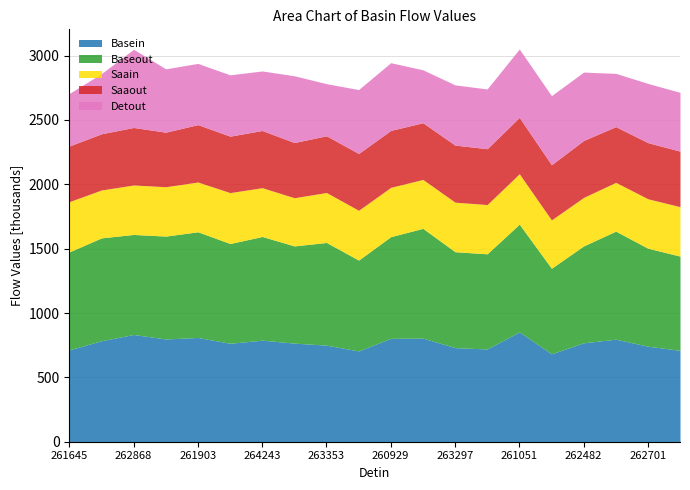

Count the number of categories in the chart.

20